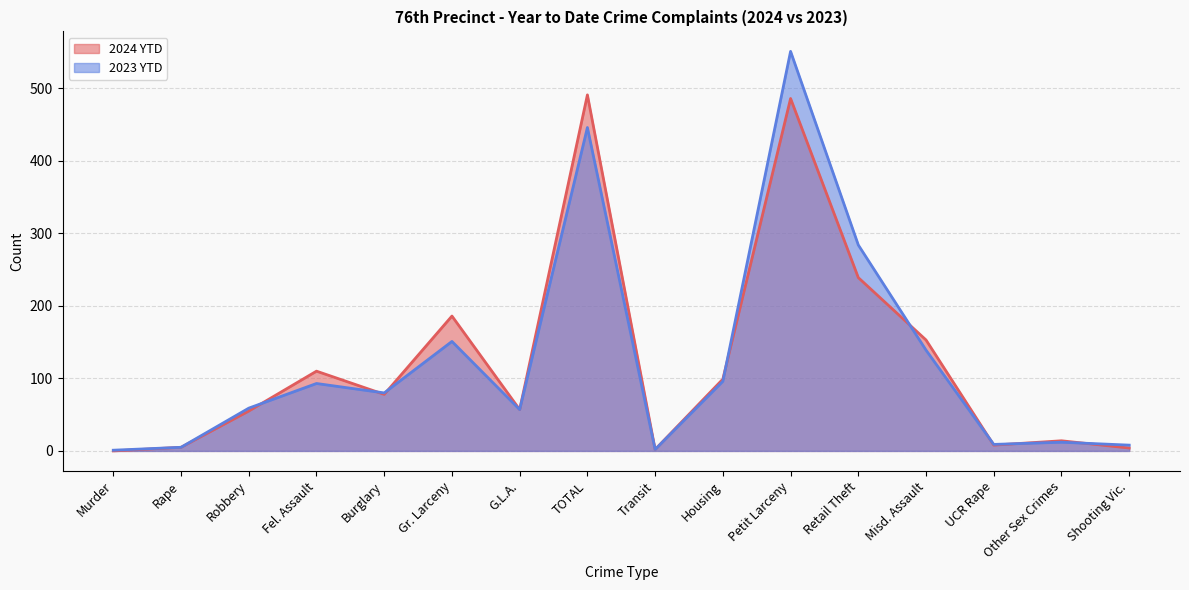

Reading right to left, what are all the values shown in this chart?

2024 YTD: 4	14	8	153	239	486	99	2	491	57	186	78	110	55	5	0
2023 YTD: 8	12	9	139	284	551	96	2	446	57	151	80	93	59	5	1